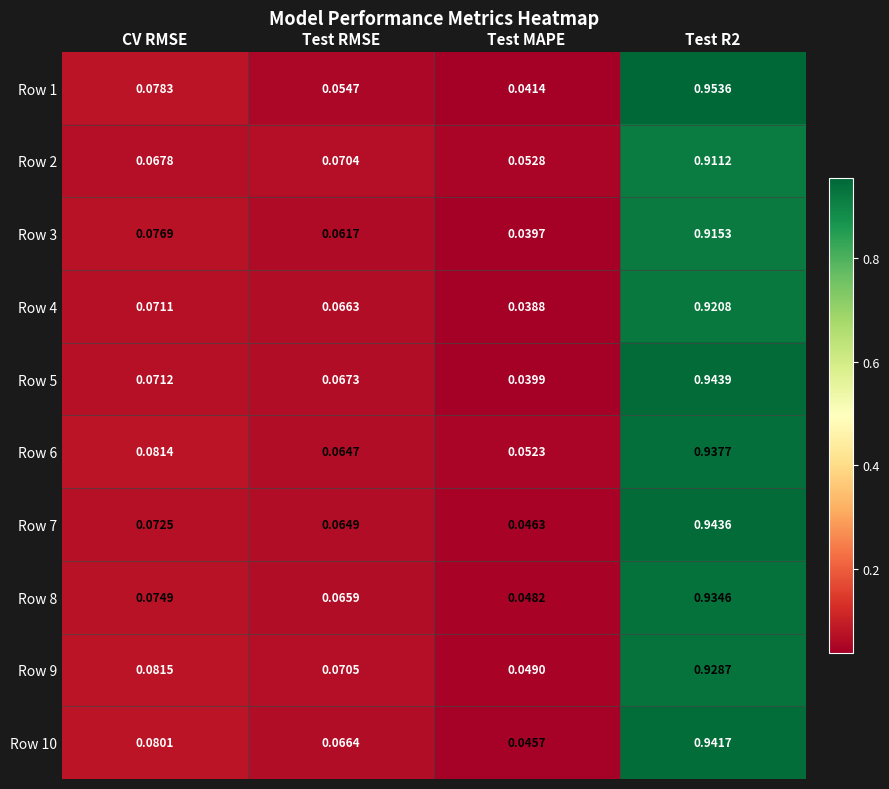

Which series has the largest total across all categories?

Row 6